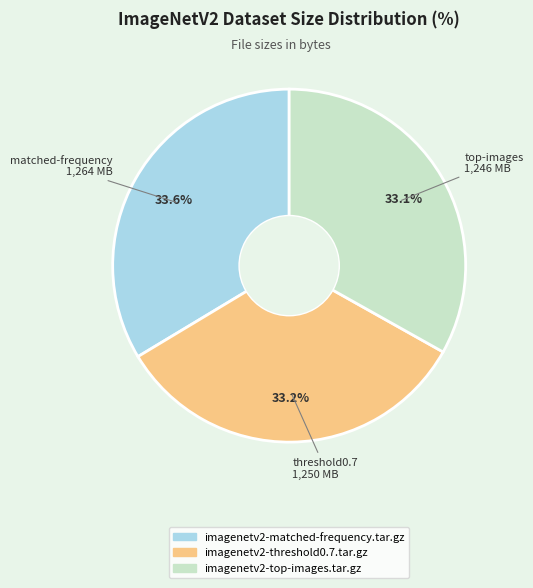

Is there any slice that represents more than half of the pie?

No